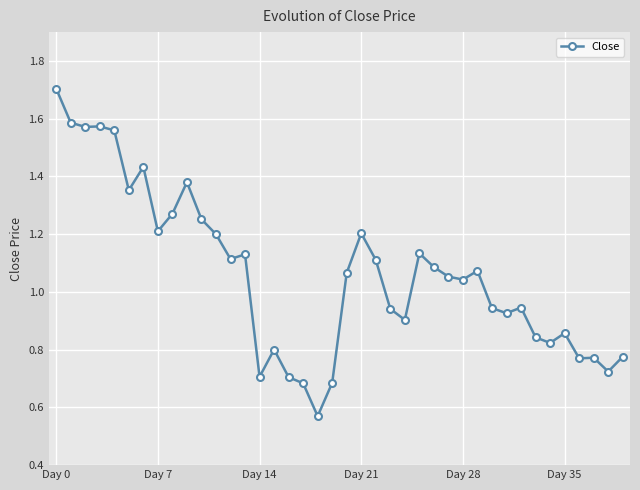

What is the sum of all values?

42.5